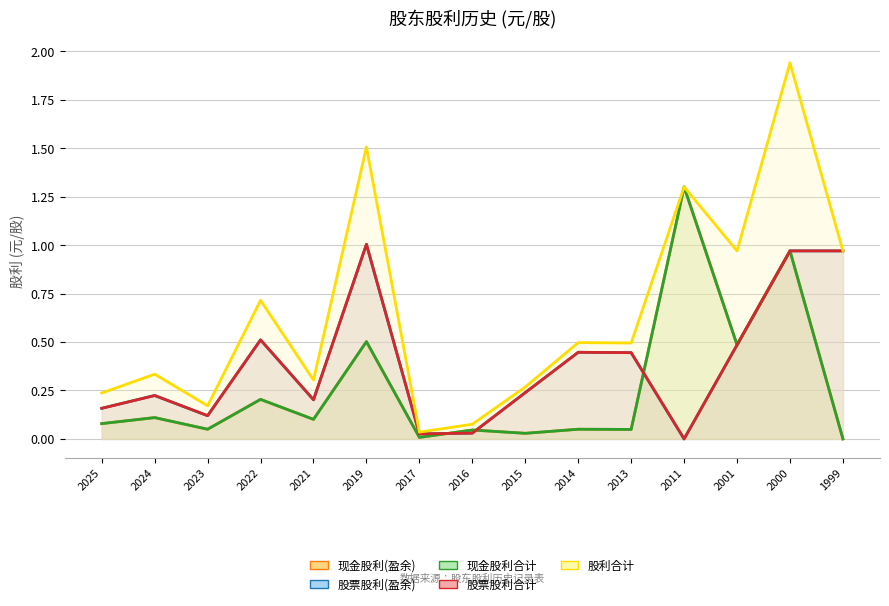

How many lines are shown in the chart?

5